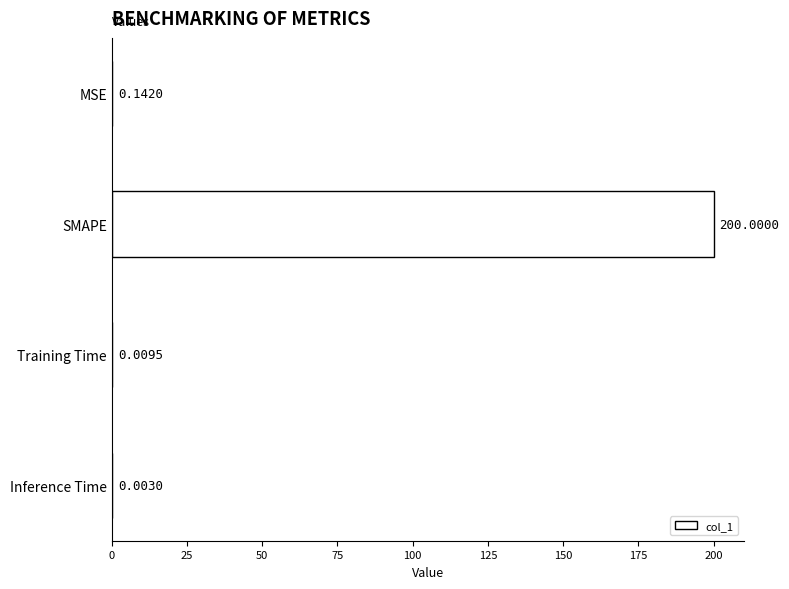

What is the sum of the values at Training Time and SMAPE?

200.0